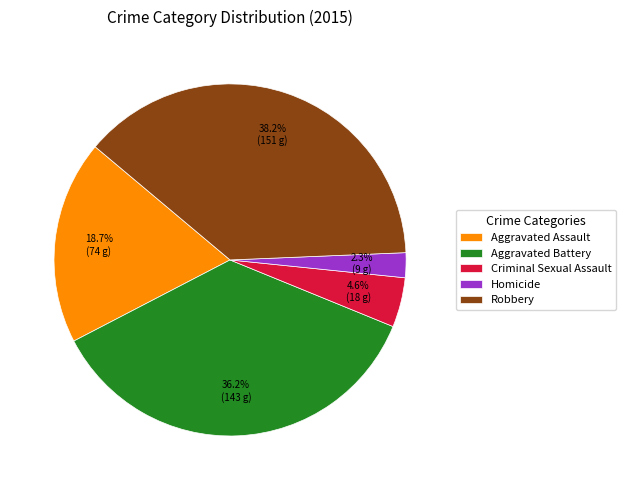

What is the smallest slice in the pie chart?

Homicide